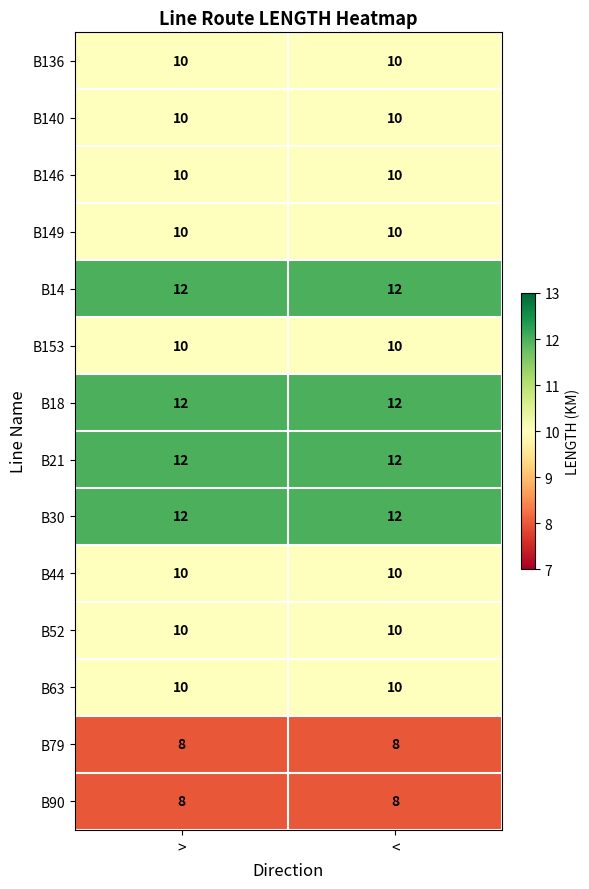

What is the maximum value shown in the chart?

12